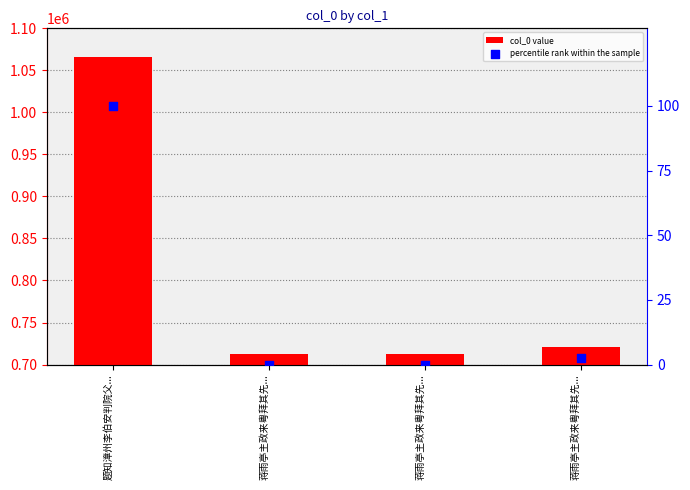

At which category is the sum across all series the highest?

题知漳州李伯安判院父...